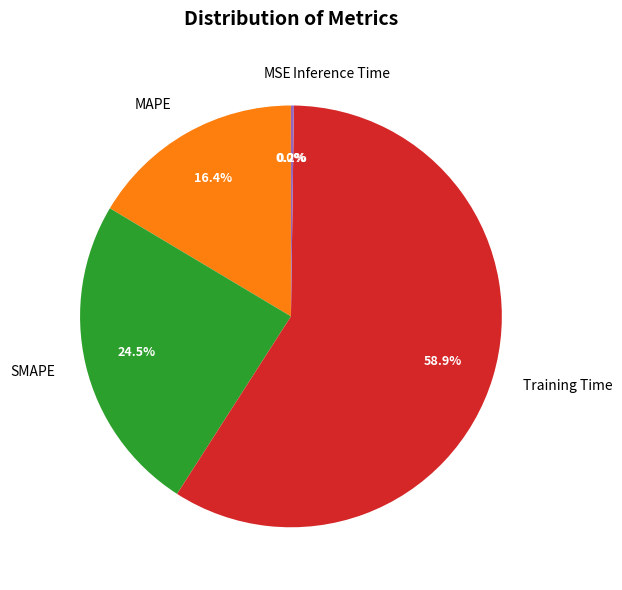

Is there any slice that represents more than half of the pie?

Yes